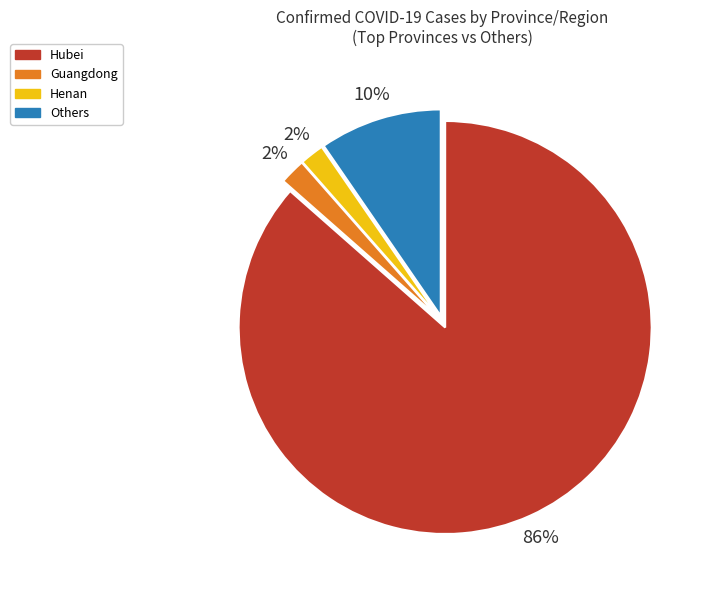

Is the sum of Henan and Guangdong greater than half?

No